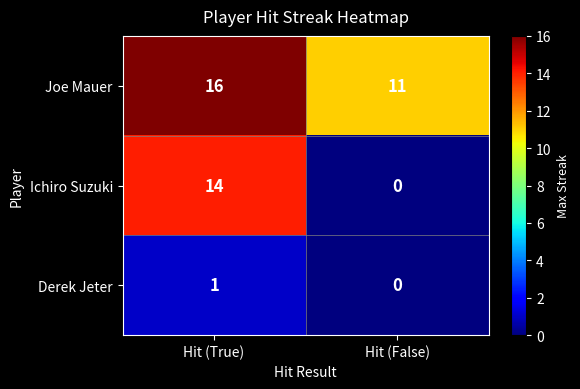

What is the maximum value shown in the chart?

16